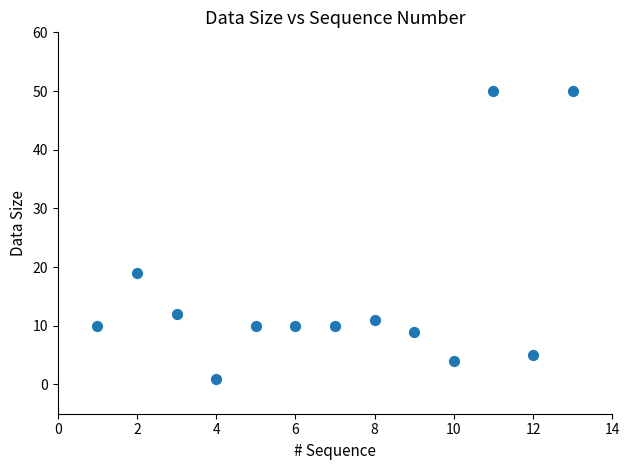

What is the range of Y values (max minus min)?

49